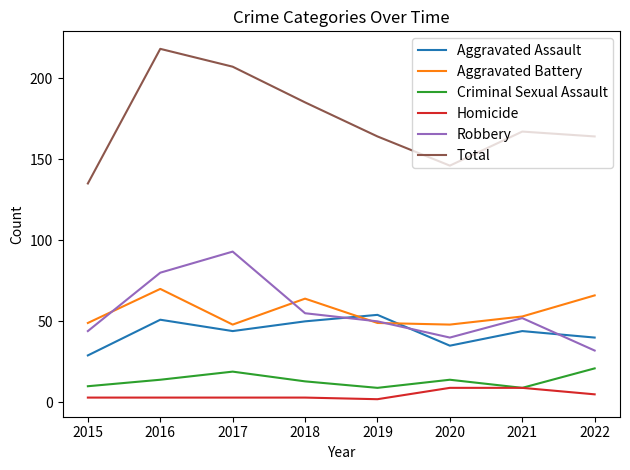

At which category does the chart reach its peak across all series?

2016